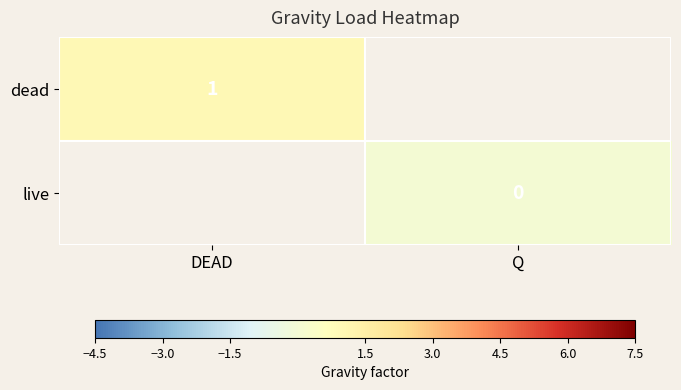

Is it true that dead equals 0.6 at DEAD?

False